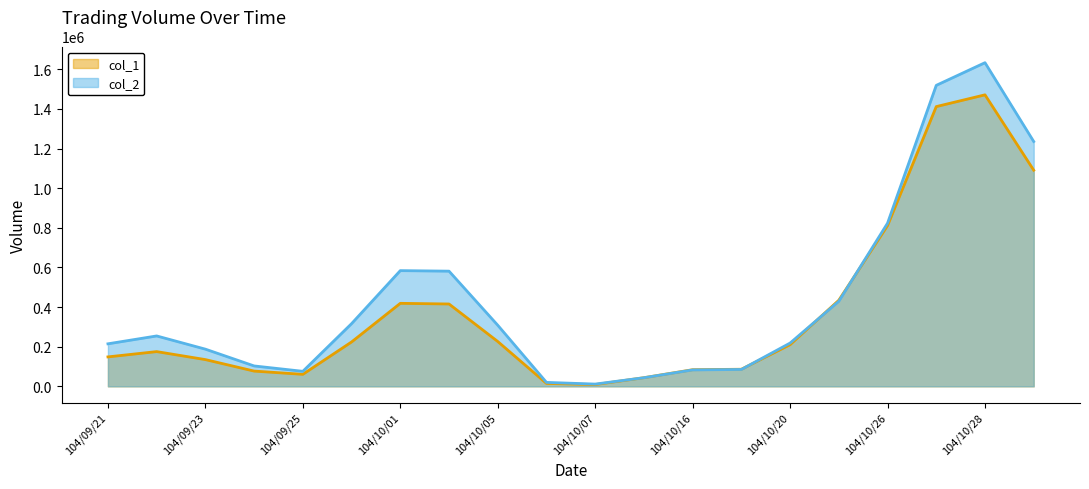

Which series has the largest range (max minus min)?

col_2